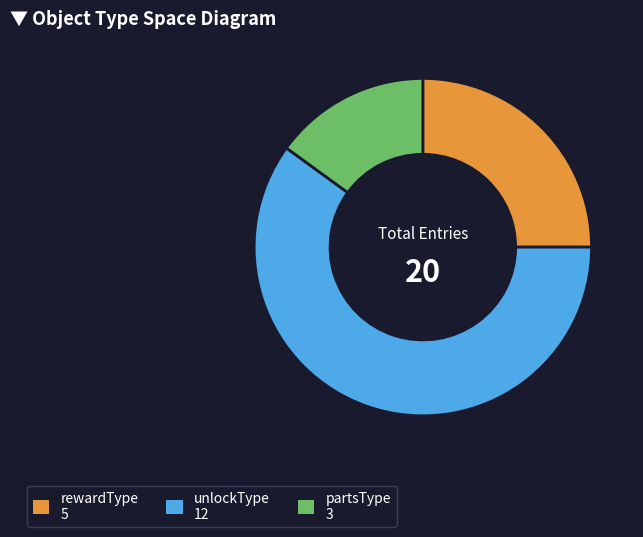

Count the number of slices in the pie.

3